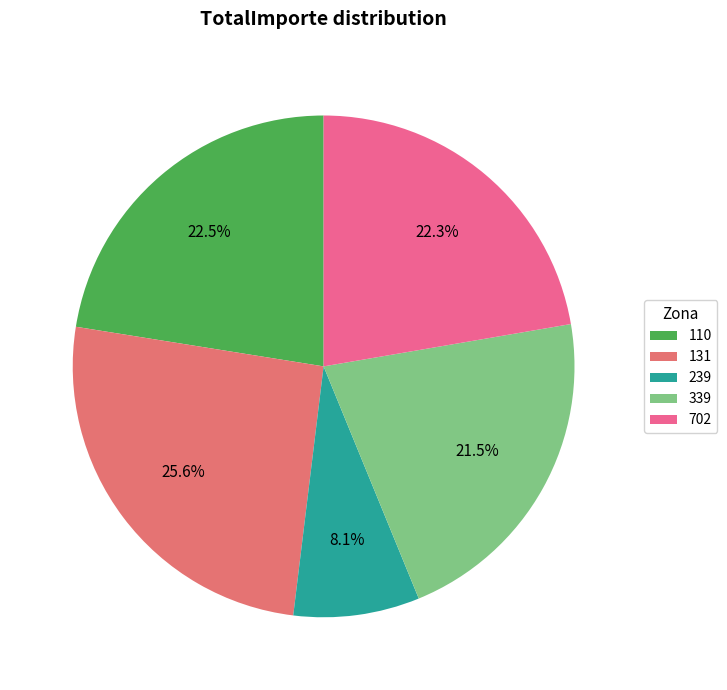

How many segments does this pie chart have?

5